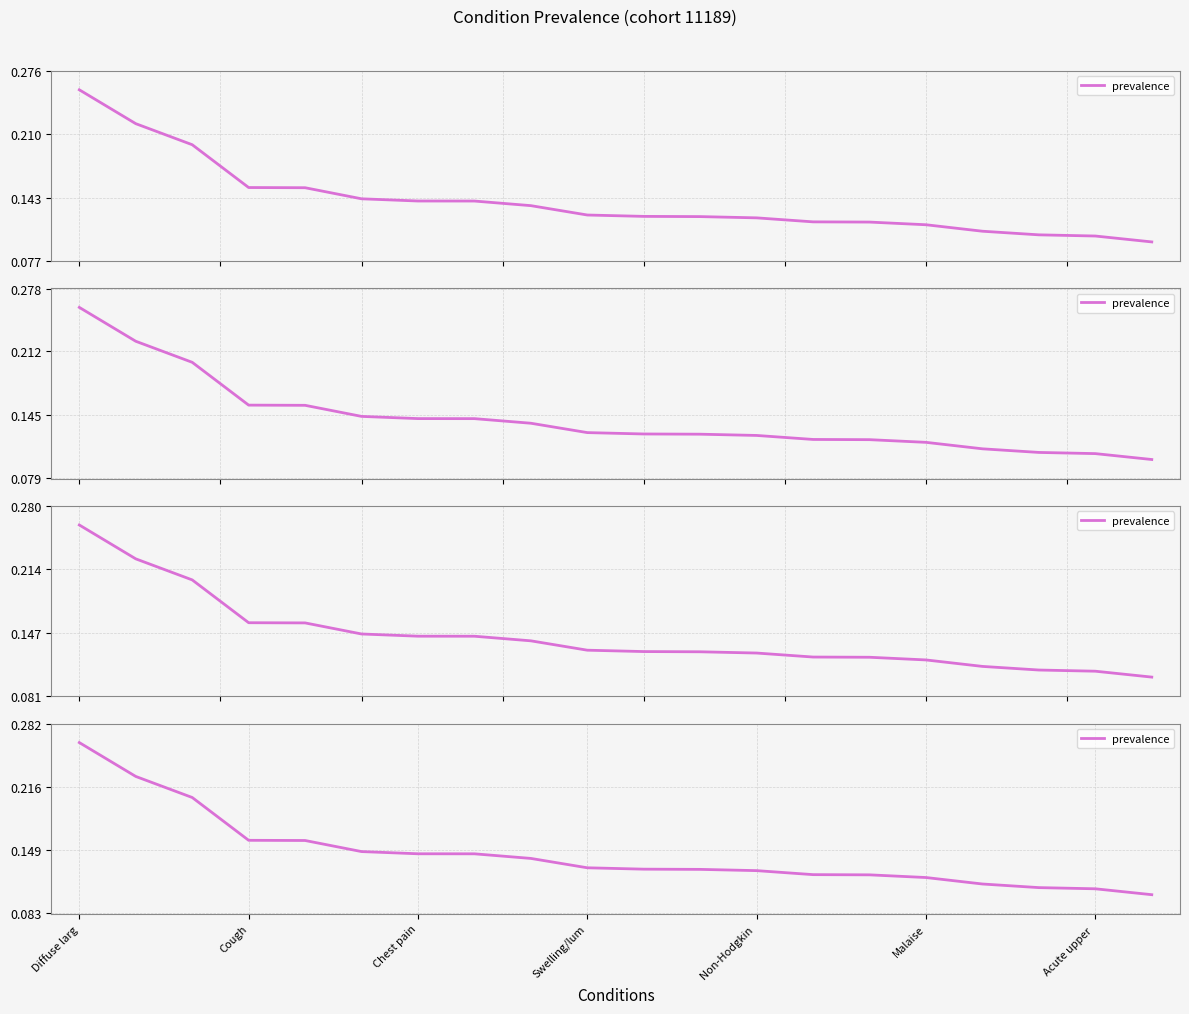

Which category has the highest value across all series?

Diffuse larg